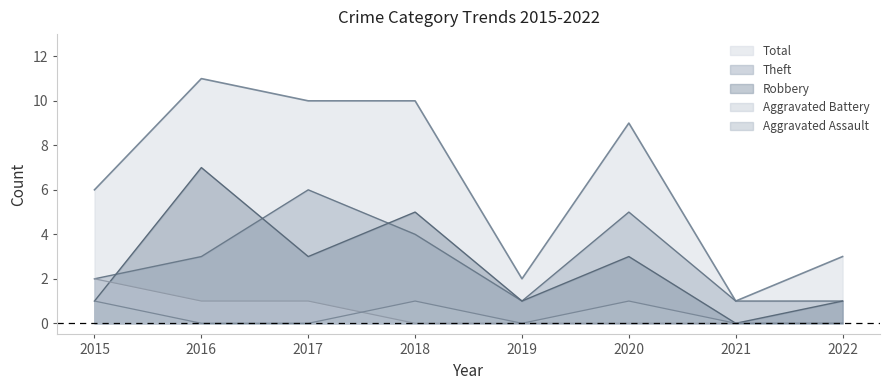

Does the chart have visible grid lines?

No